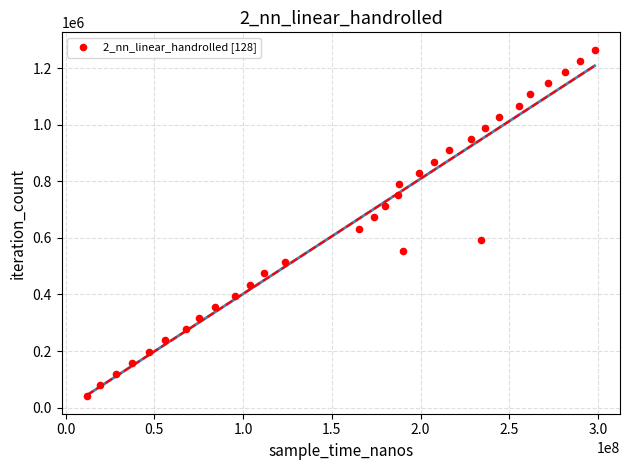

What is the range of Y values (max minus min)?

1225926